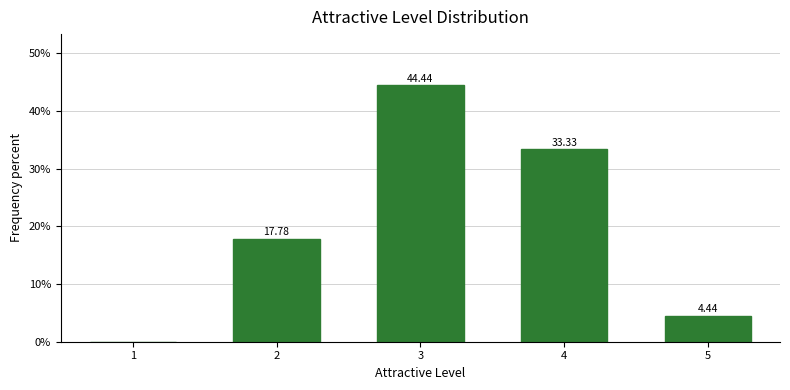

What is the change in value from 1 to 5?

+4.4